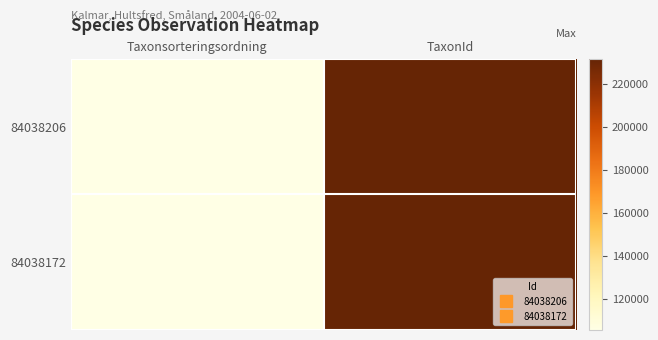

Reading left to right, list all the values displayed in this chart.

84038206: Taxonsorteringsordning=105889	TaxonId=231815
84038172: Taxonsorteringsordning=105410	TaxonId=231576